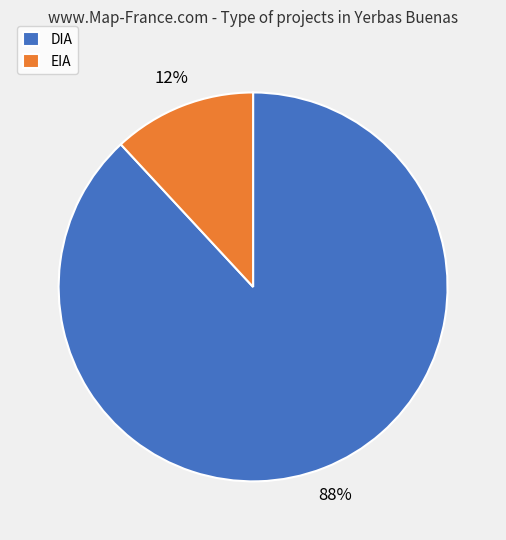

Combined, do EIA and DIA account for over 50%?

Yes